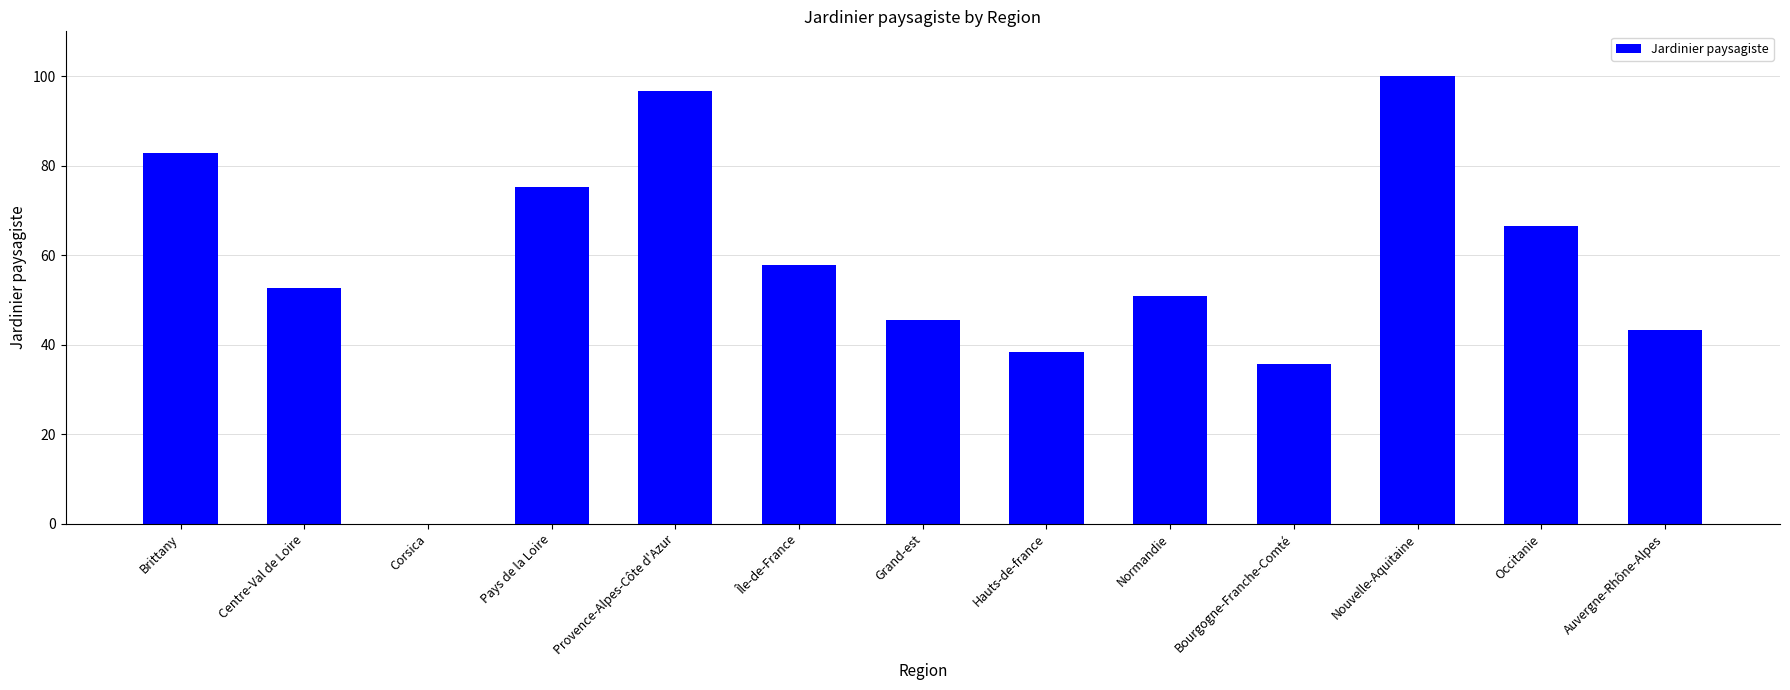

The value at Hauts-de-france is 64.5. True or false?

False